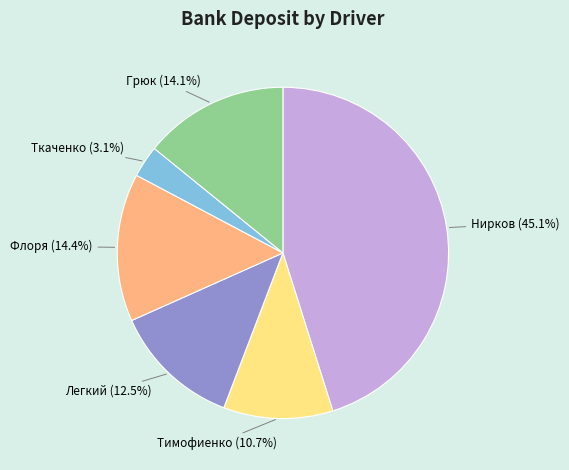

Which has a higher value, Ткаченко or Тимофиенко?

Тимофиенко